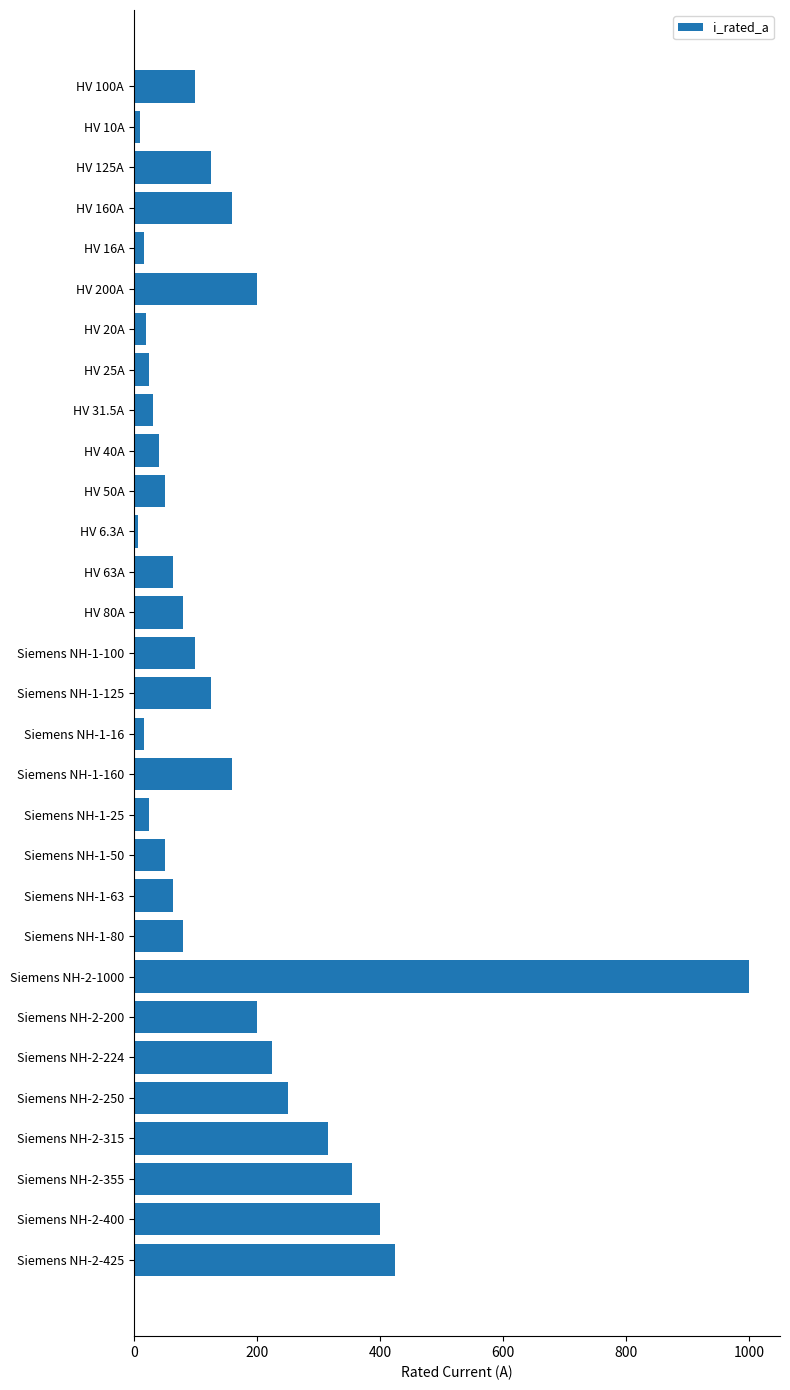

What is the sum of all values?

4714.8